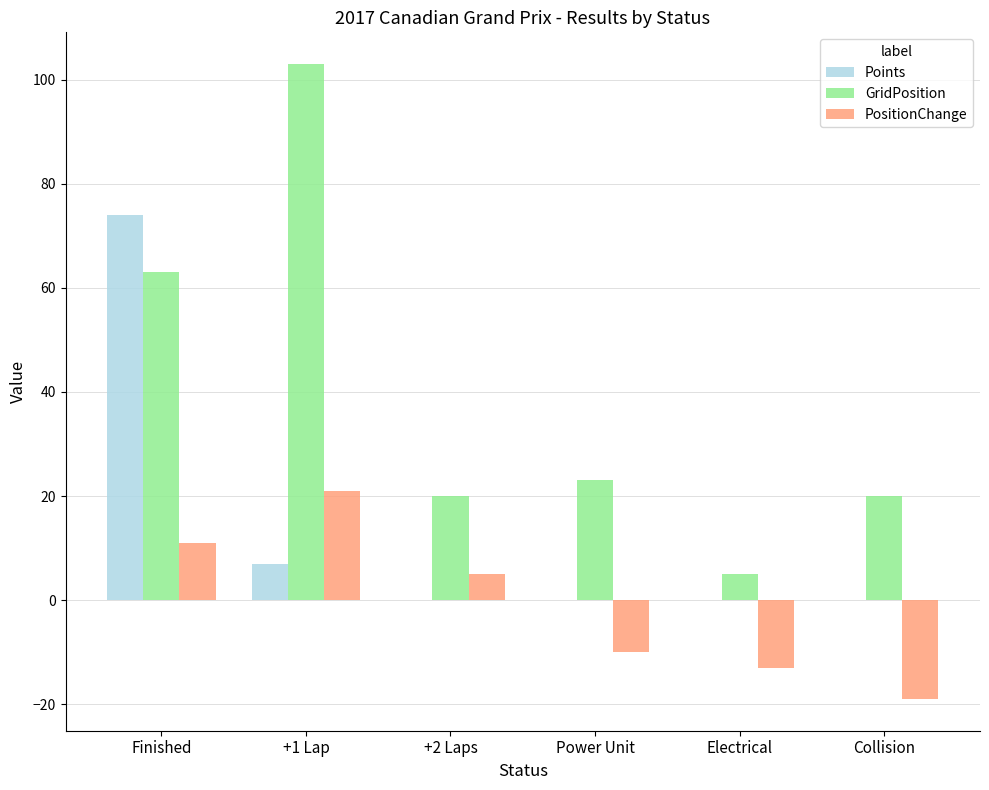

How many series are shown in this chart?

3